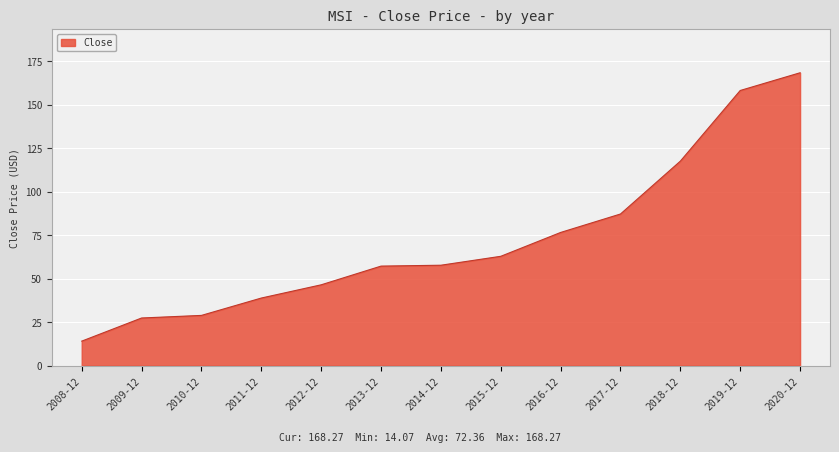

What is the difference between the values at 2018-12 and 2013-12?

60.3